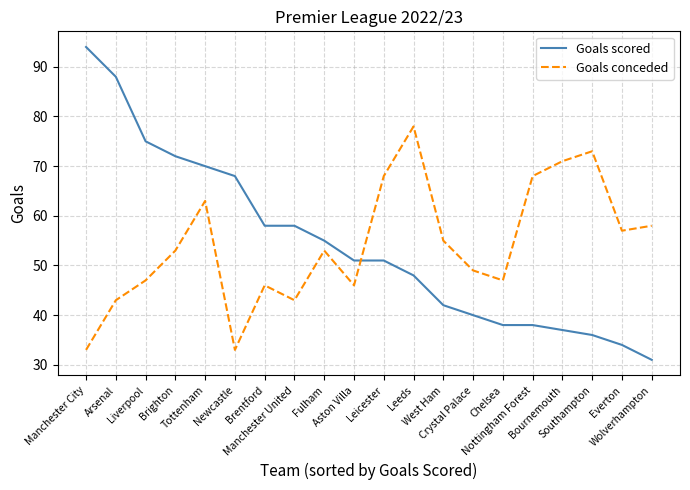

How many lines are shown in the chart?

2